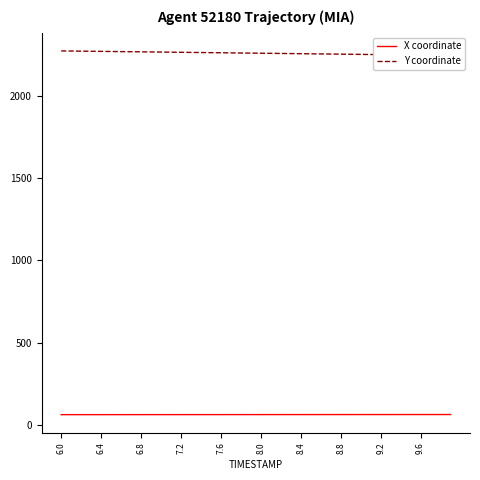

What is the highest value of the X coordinate series?

64.3